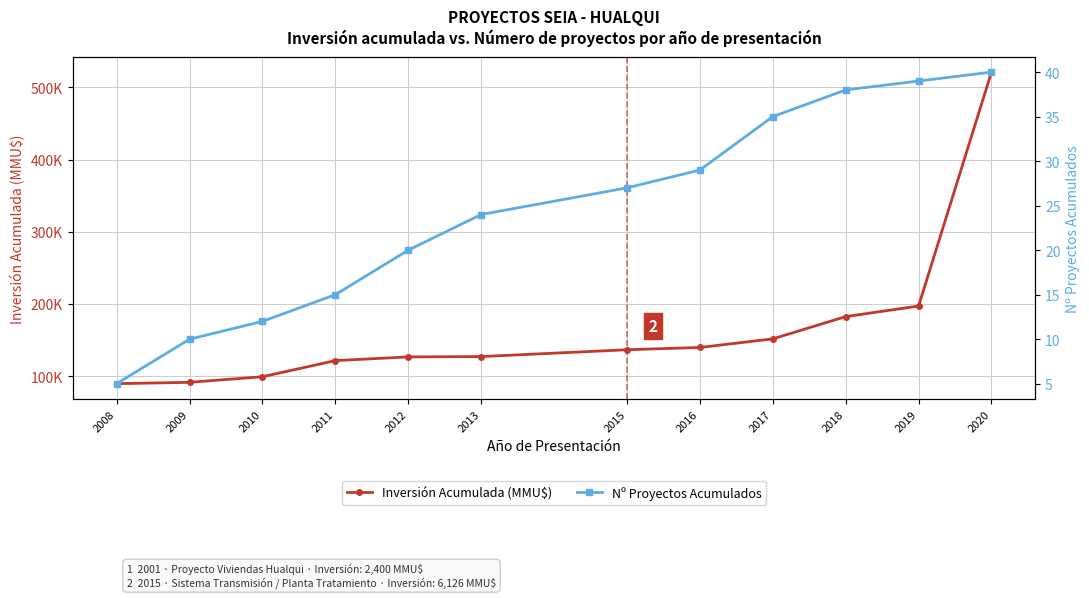

What is the difference between the second highest and second lowest values in the Inversión Acumulada (MMU$) series?

105664